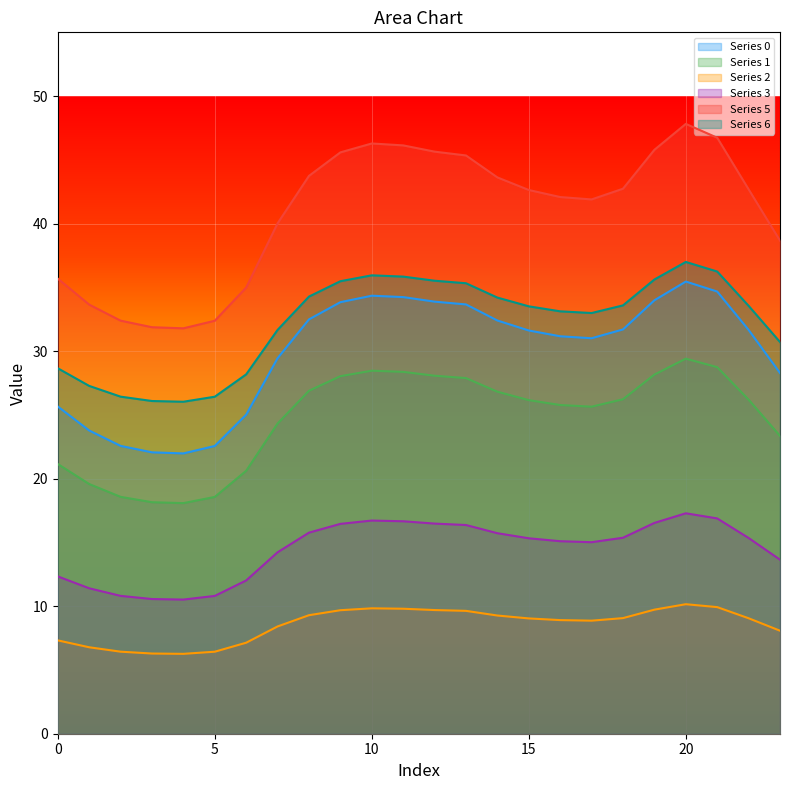

Which series has the largest total across all categories?

Series 5